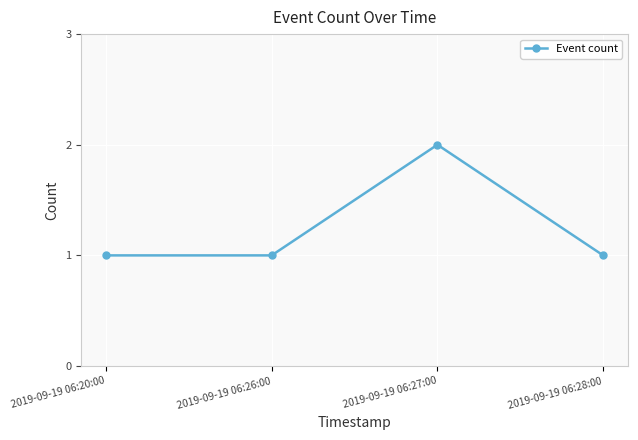

What is the sum of all values?

5